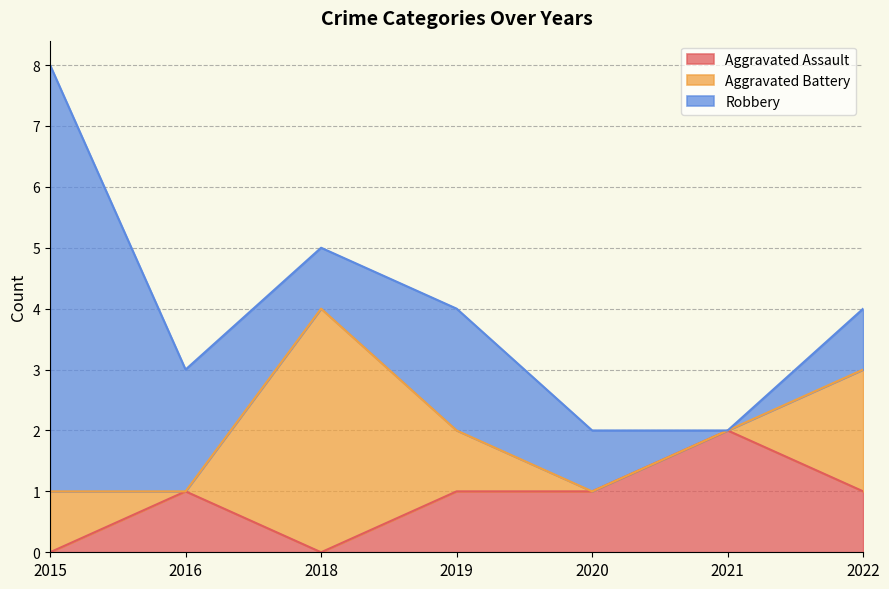

Is the value of Aggravated Assault at 2019 greater than the value of Robbery at 2019?

No